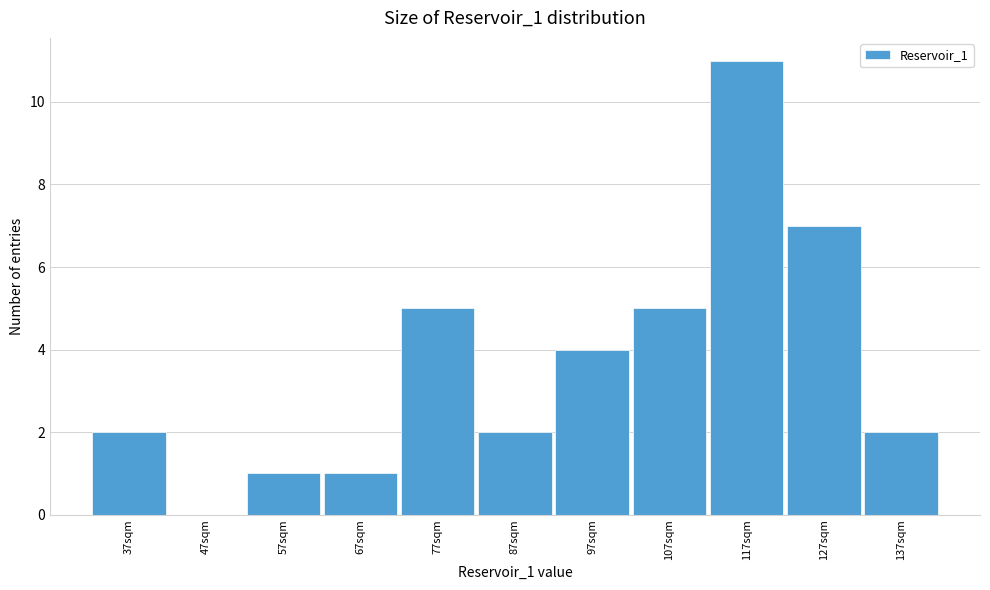

Reading left to right, what are all the values shown in this chart?

37sqm=2	47sqm=0	57sqm=1	67sqm=1	77sqm=5	87sqm=2	97sqm=4	107sqm=5	117sqm=11	127sqm=7	137sqm=2